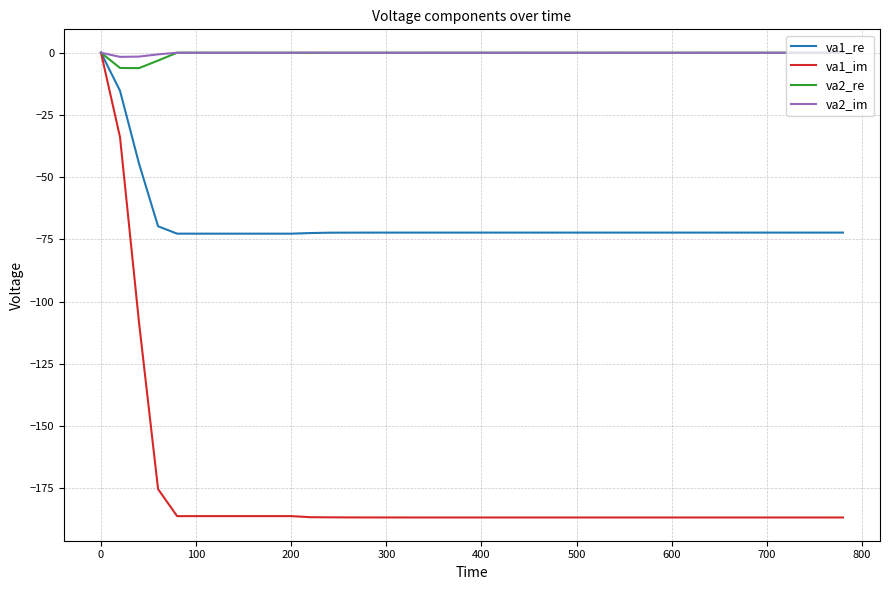

How many lines are shown in the chart?

4